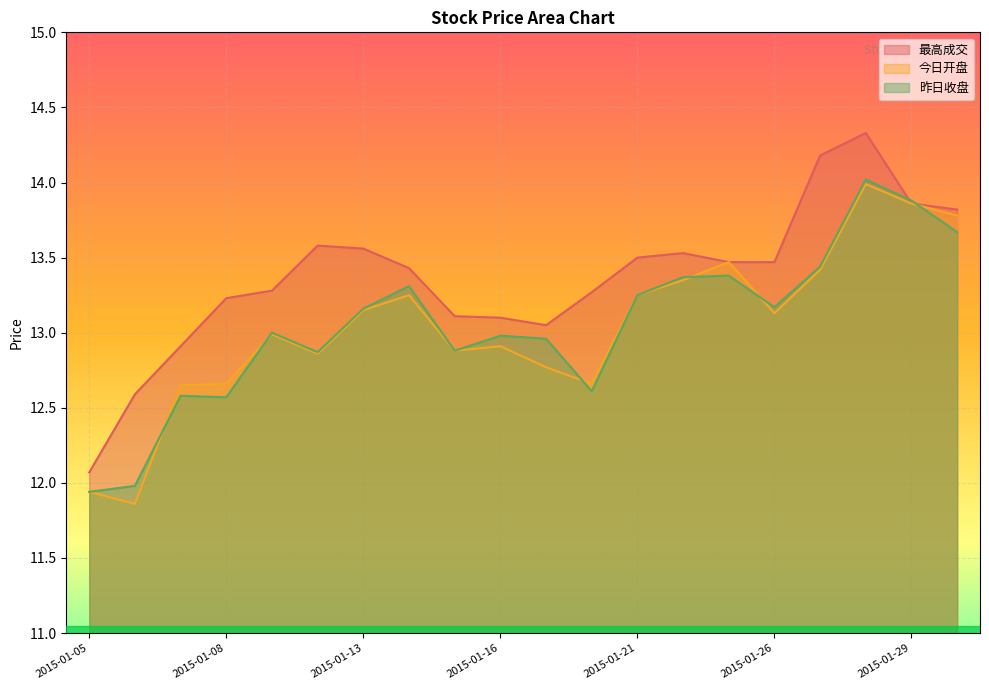

Which series ends up on top after the final intersection of 昨日收盘 and 今日开盘?

今日开盘